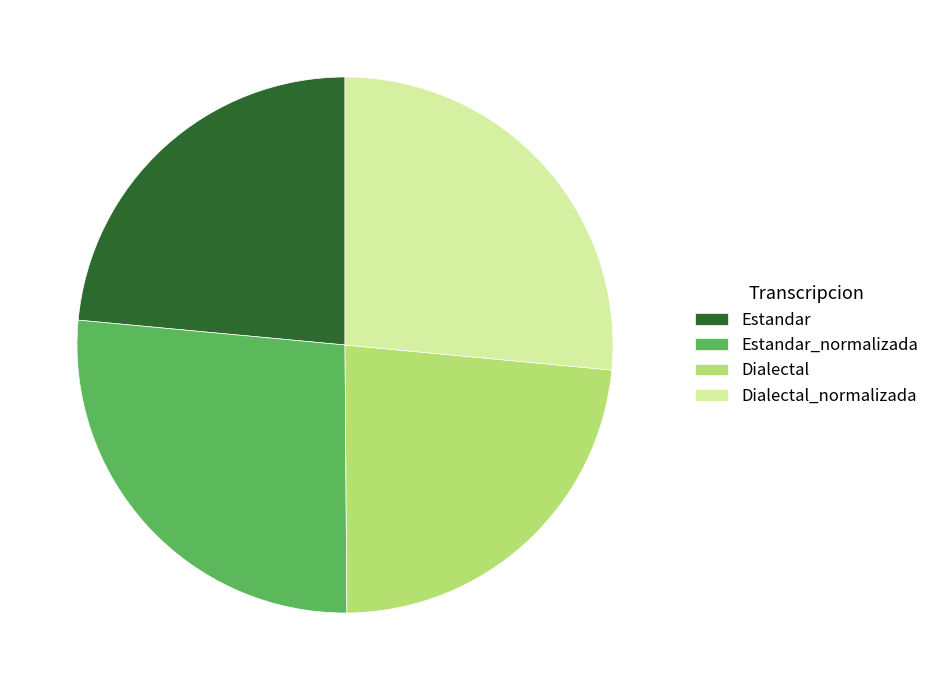

Is Dialectal the majority of the pie?

No